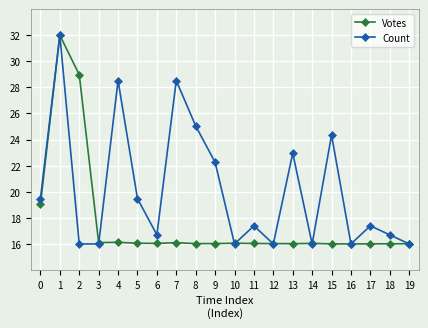

How many lines are shown in the chart?

2